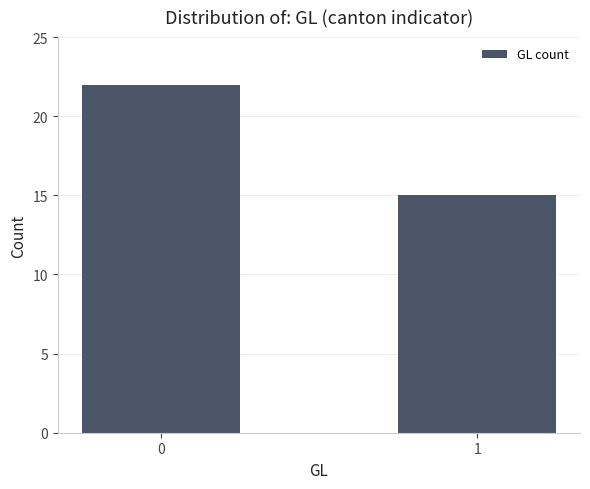

What is the approximate value at 1?

15